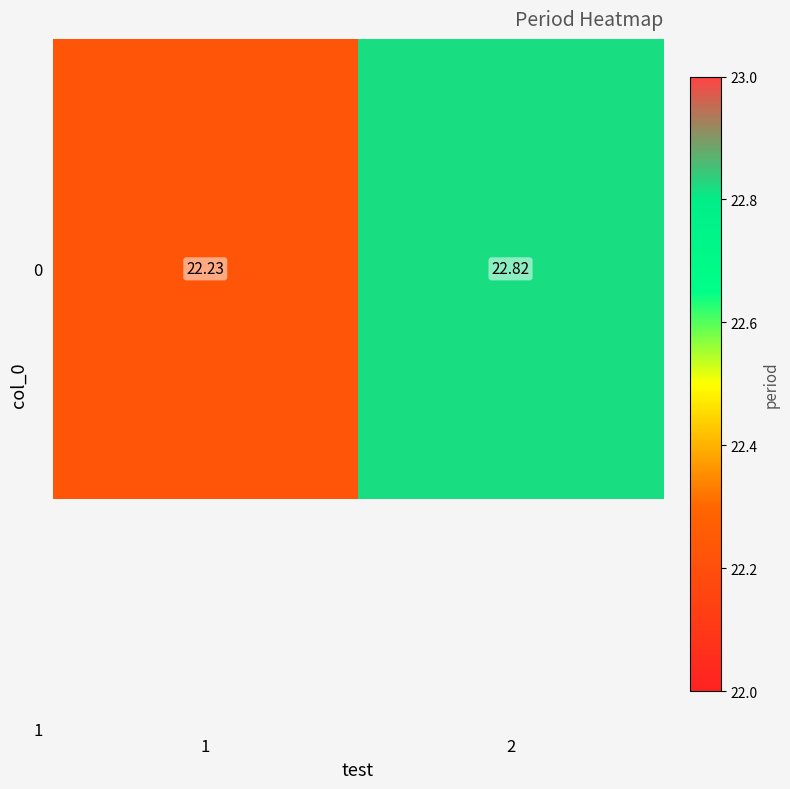

What is the average value?

22.5